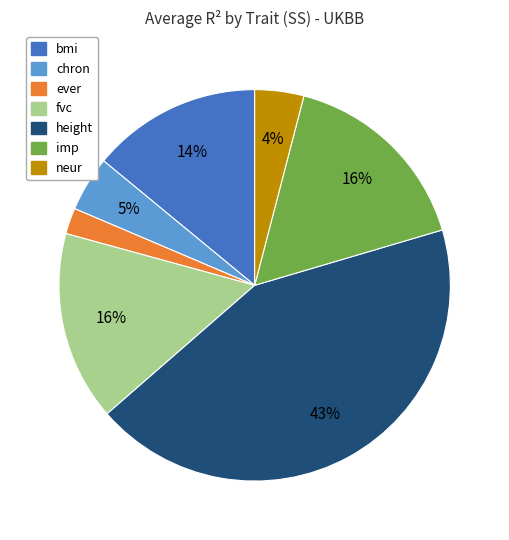

Does chron represent more than half of the total?

No